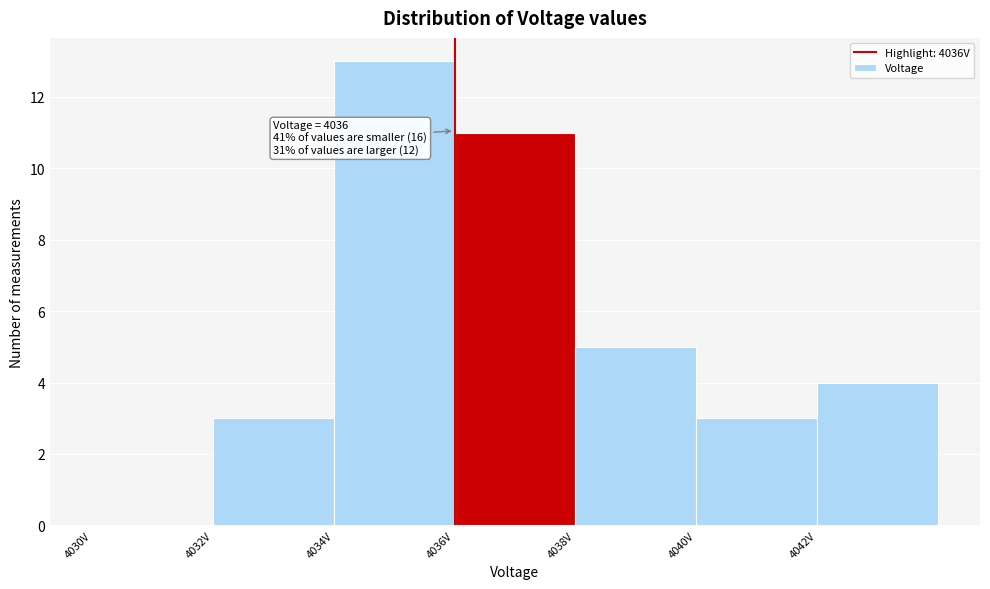

Which range on the x-axis has the tallest bar?

4034 to 4036